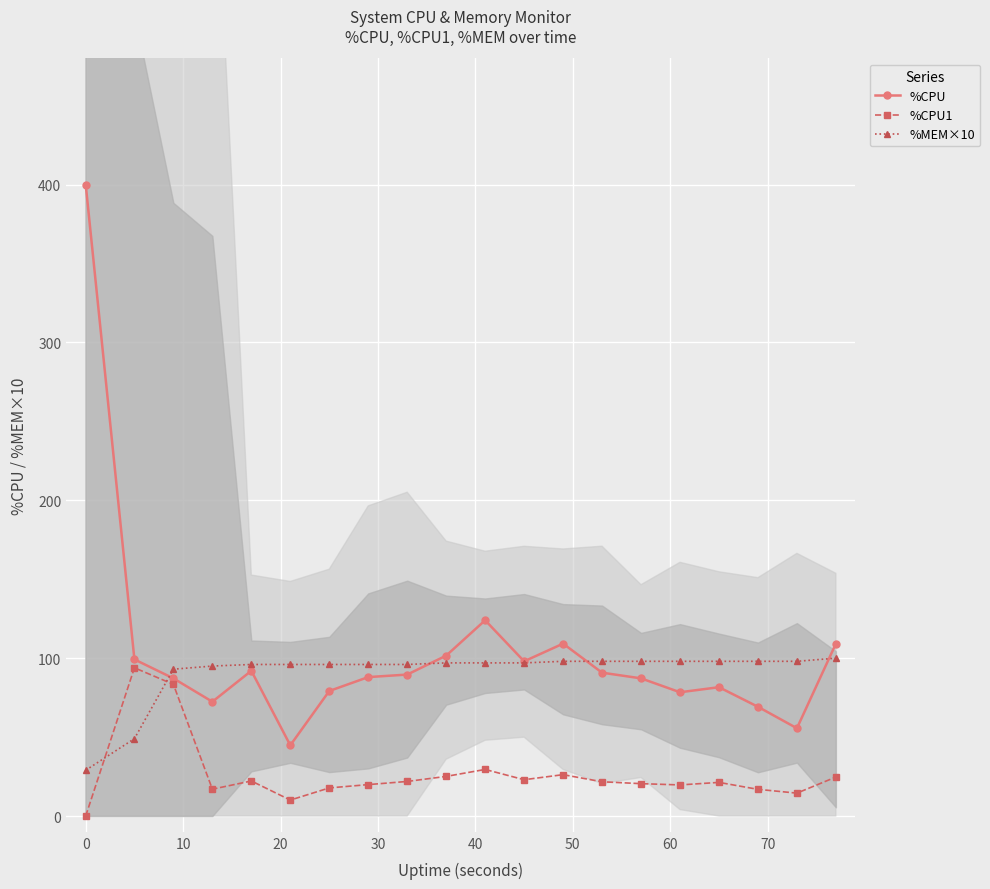

In %CPU, how many points are lower than both neighbors (excluding endpoints)?

5